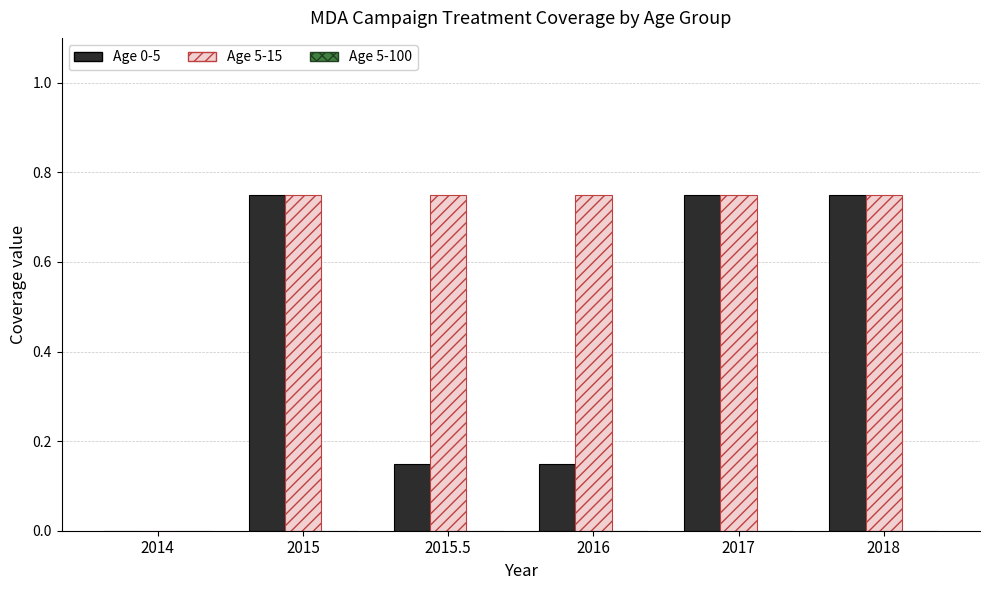

How many data points in Age 0-5 are above 0?

5